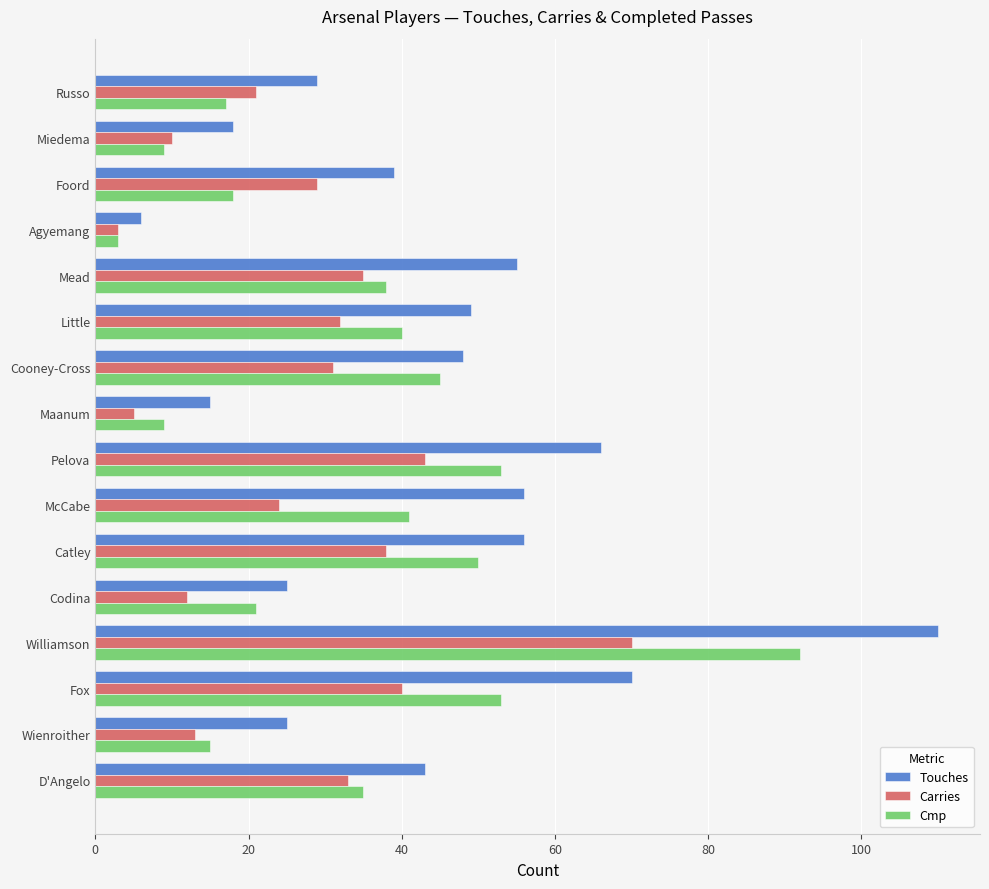

At which category is the sum across all series the highest?

Williamson